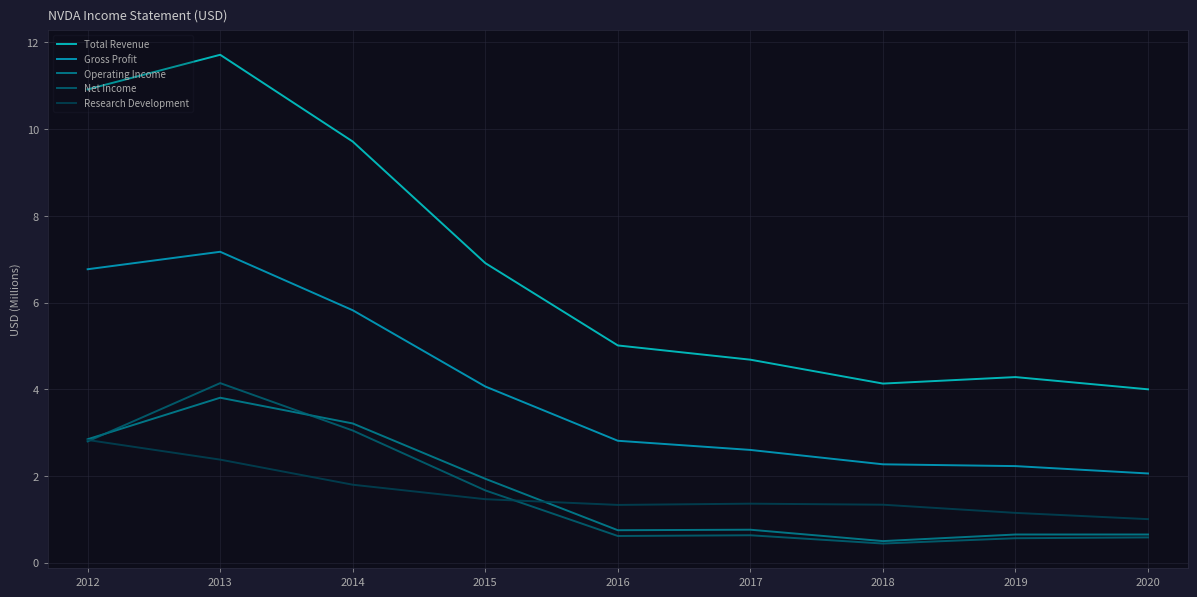

Is it true that Gross Profit equals 2.6 at 2017?

True